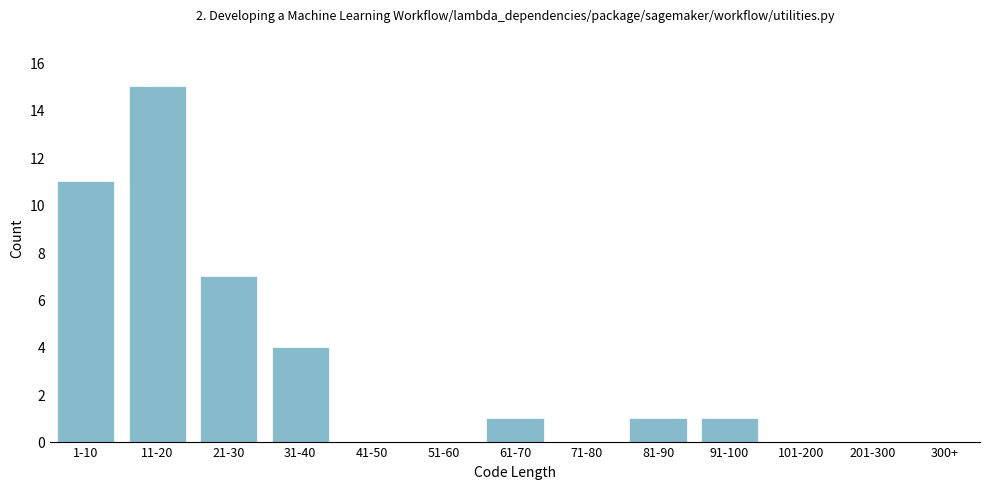

Reading left to right, extract all data points from this chart.

1-10=11	11-20=15	21-30=7	31-40=4	41-50=0	51-60=0	61-70=1	71-80=0	81-90=1	91-100=1	101-200=0	201-300=0	300+=0